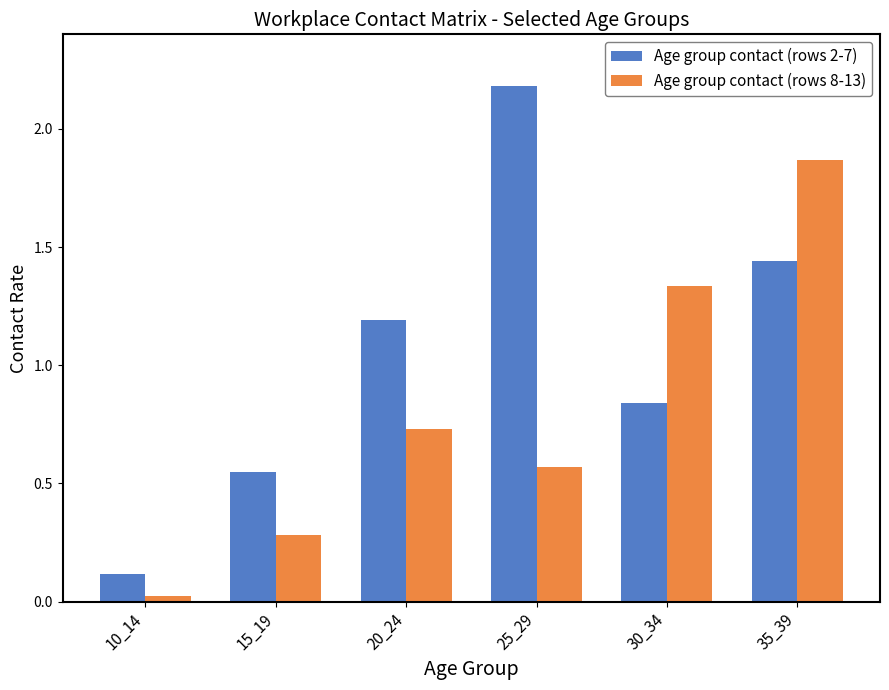

Which series has the widest spread of values?

Age group contact (rows 2-7)